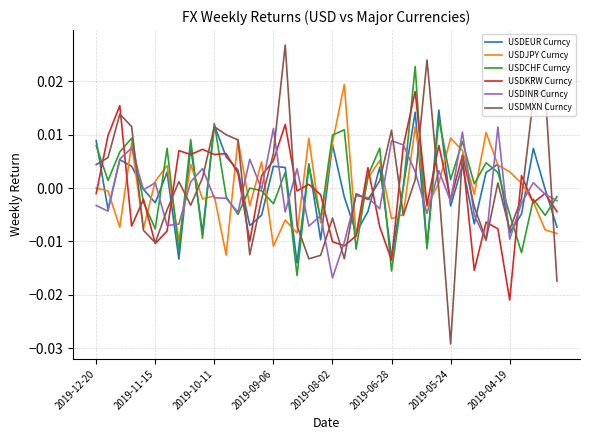

Which series has the largest range (max minus min)?

USDMXN Curncy